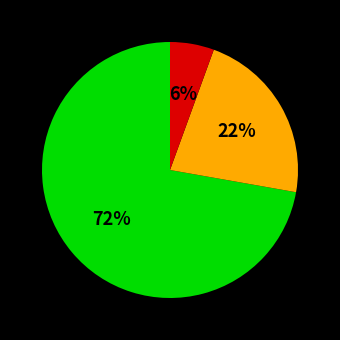

Does any single category account for the majority?

Yes